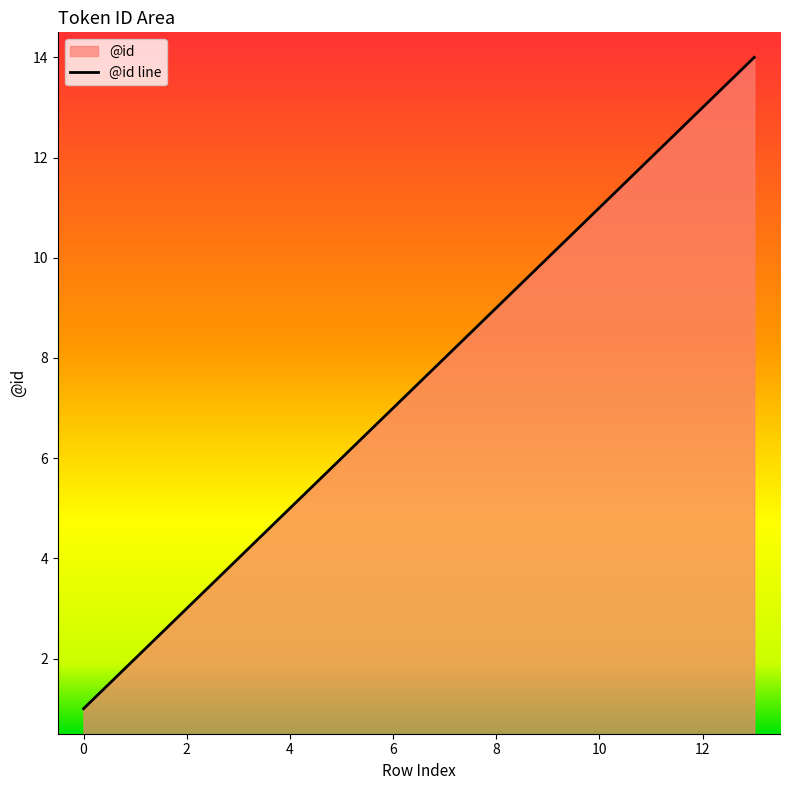

What is the smallest value displayed?

1